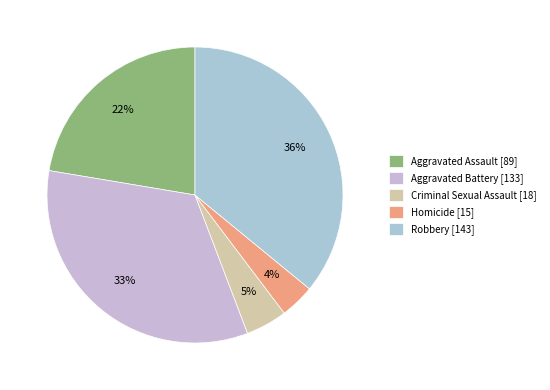

To the nearest percent, what is the difference between the Robbery and Homicide slice percentages?

32%